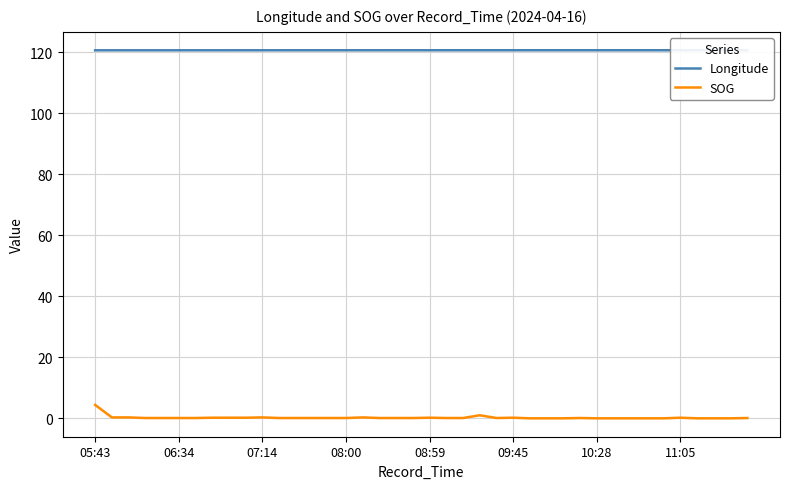

True or false: Longitude and SOG intersect in this chart.

False